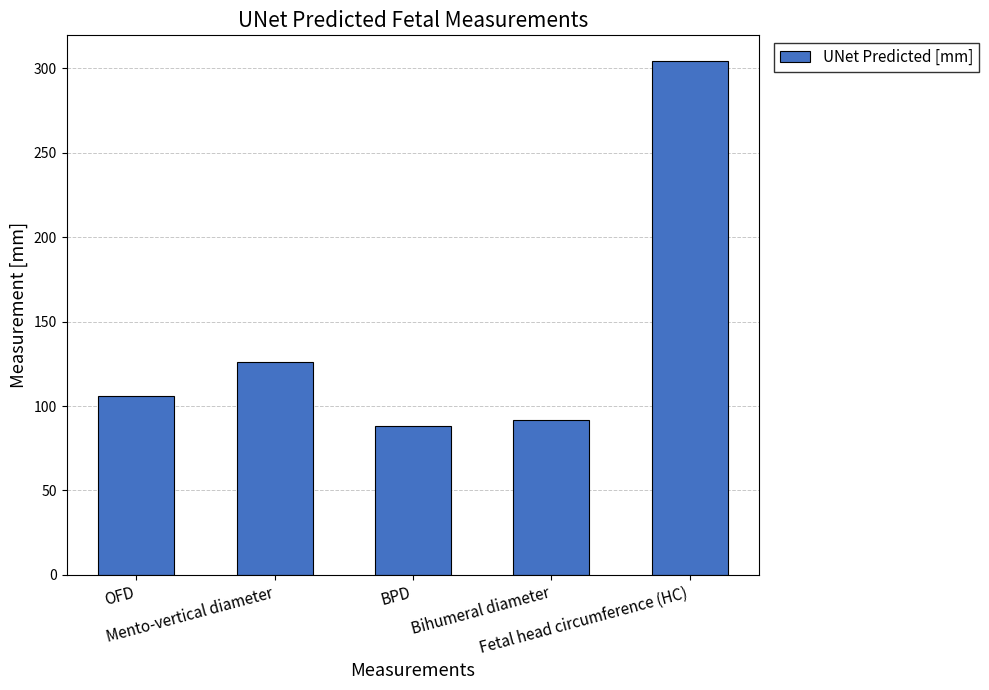

The value at Bihumeral diameter is 91.5. True or false?

True